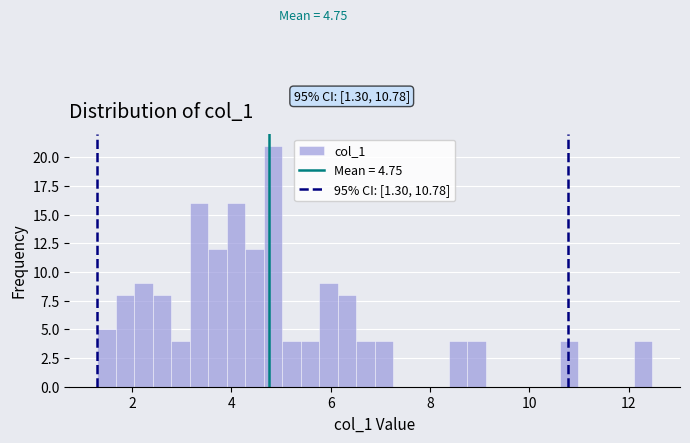

Read against the x-axis, roughly where is the centre of the tallest bar?

4.8